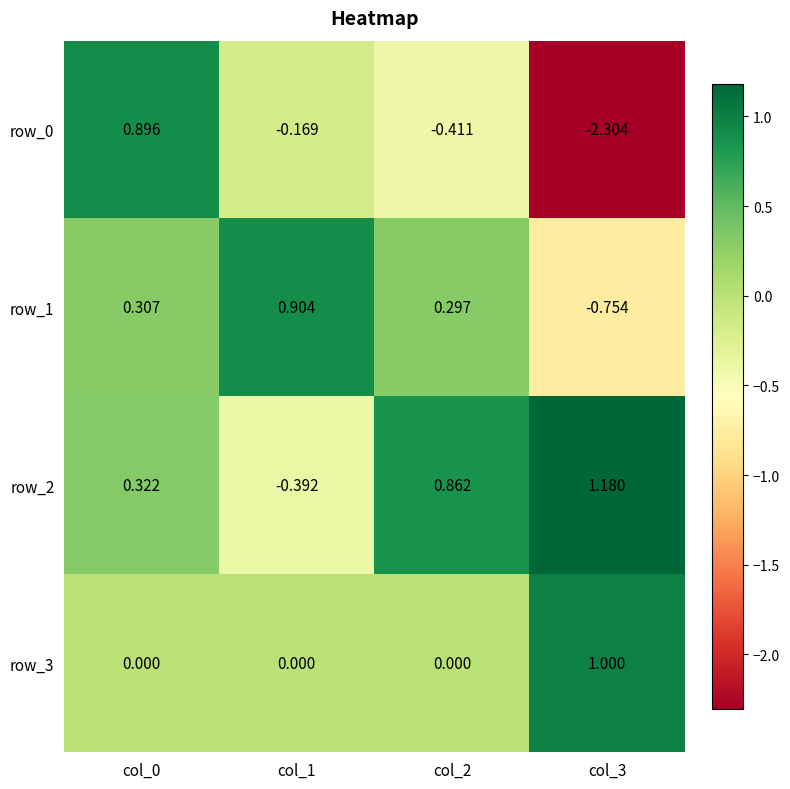

Is the value of row_1 at col_1 greater than the value of row_3 at col_1?

Yes